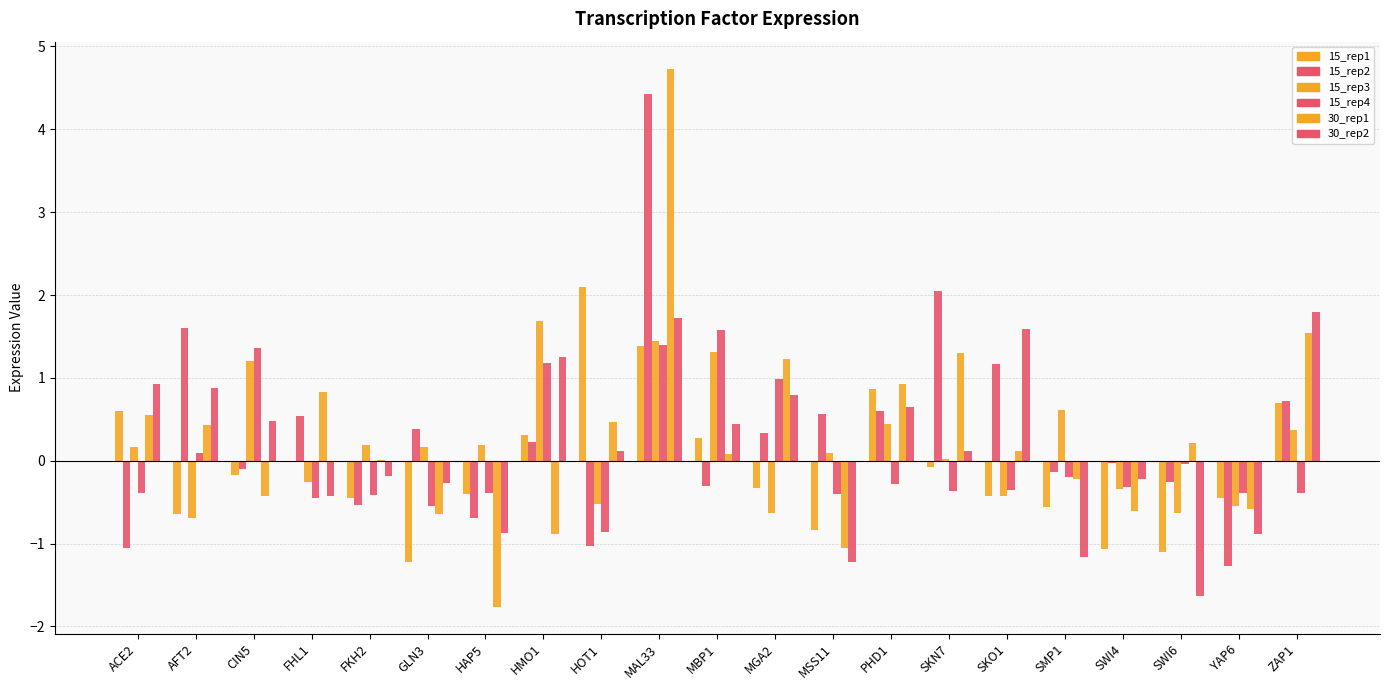

How many groups of bars are there?

21